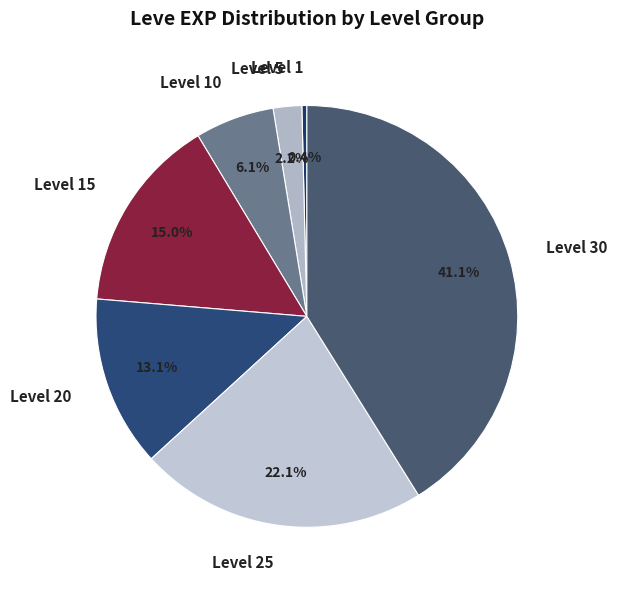

What is the largest slice in the pie chart?

Level 30